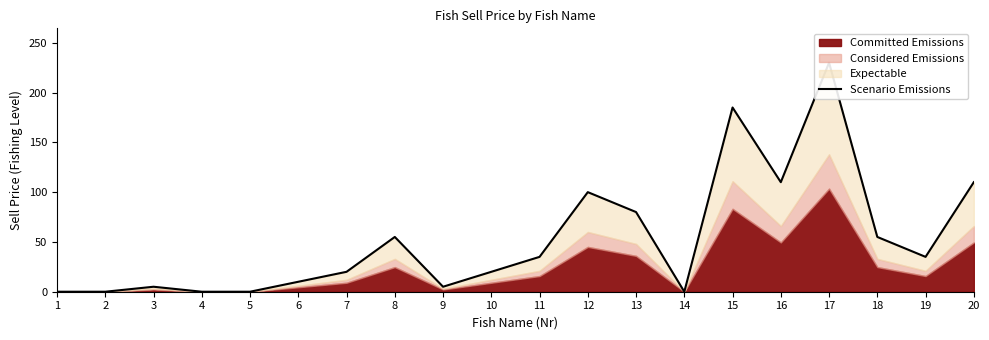

Where is the first local minimum?

9